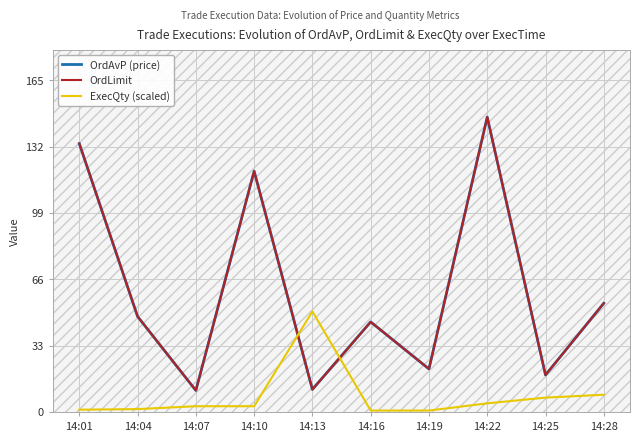

At which category does OrdLimit reach its first local valley?

14:07